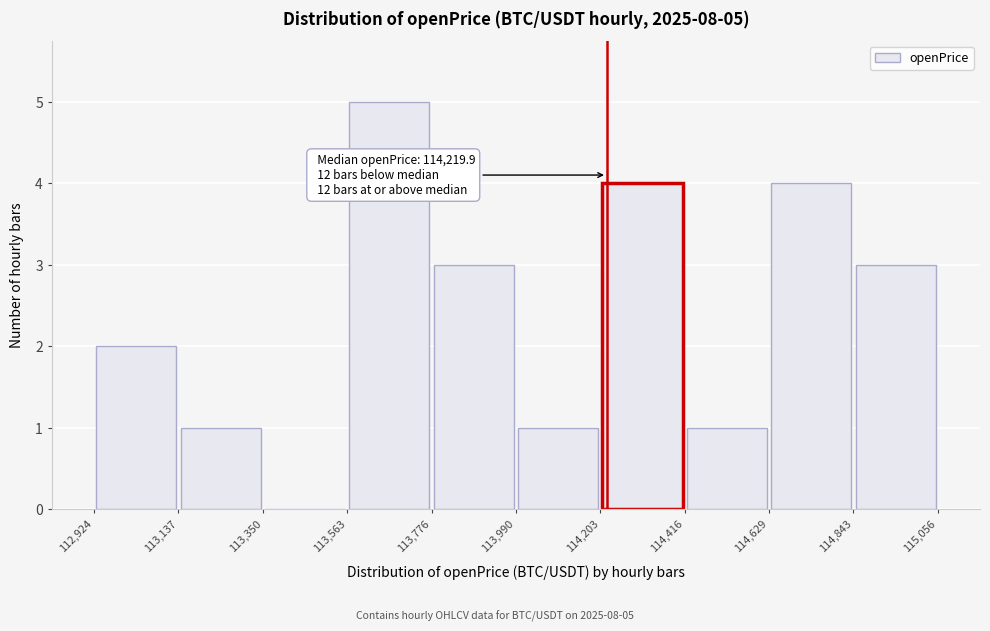

Which range on the x-axis has the tallest bar?

113,563 to 113,776